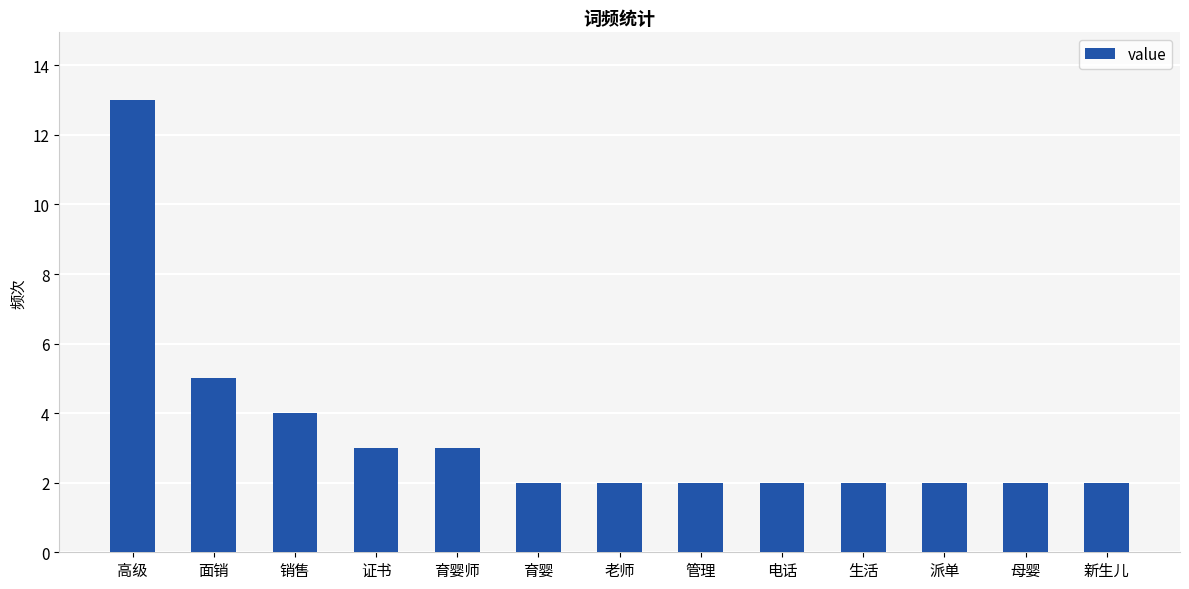

What position from the right is 电话?

5